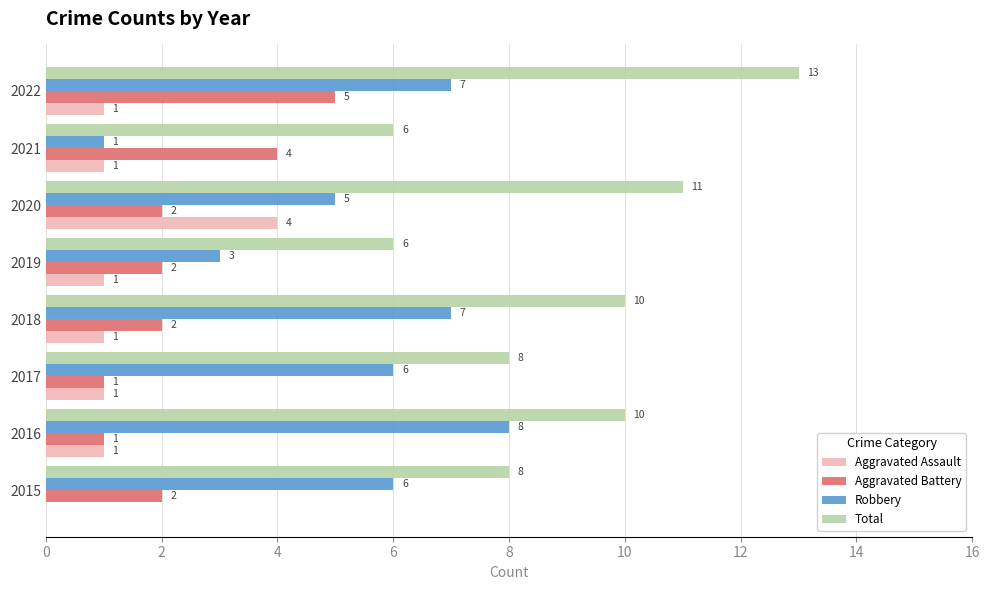

Count the number of data series in this chart.

4